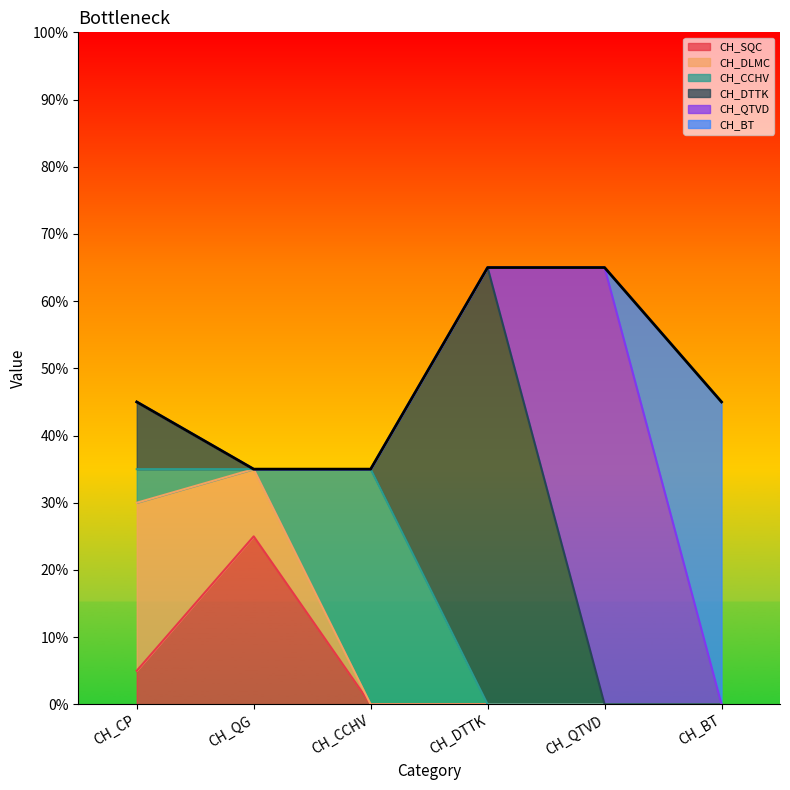

Which category has the highest value across all series?

CH_DTTK